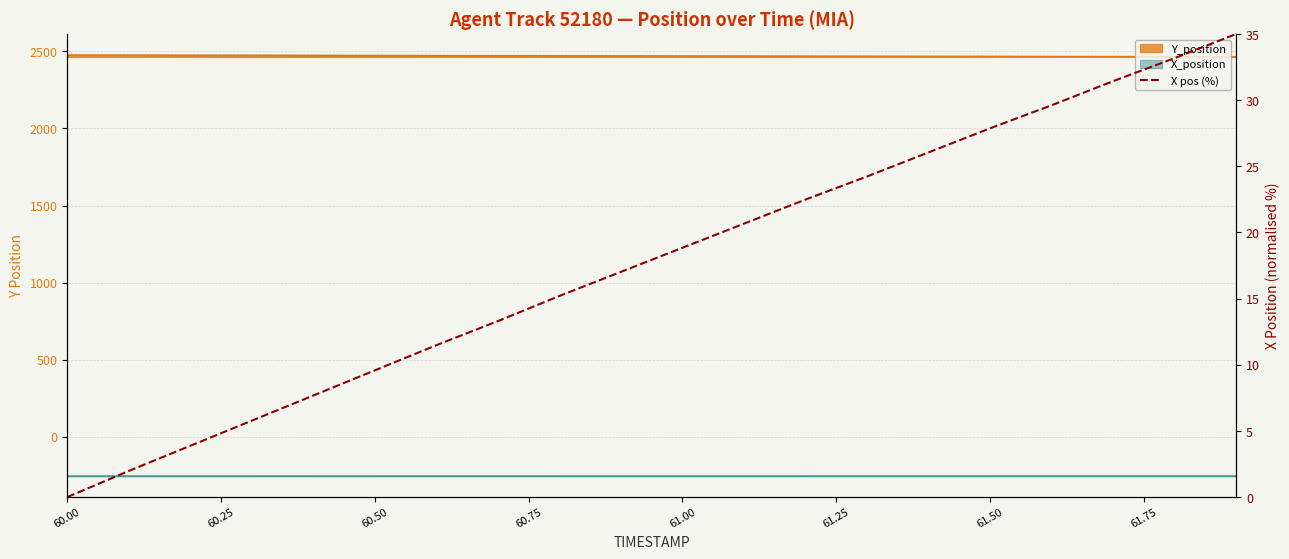

Which category has the lowest value across all series?

60.00